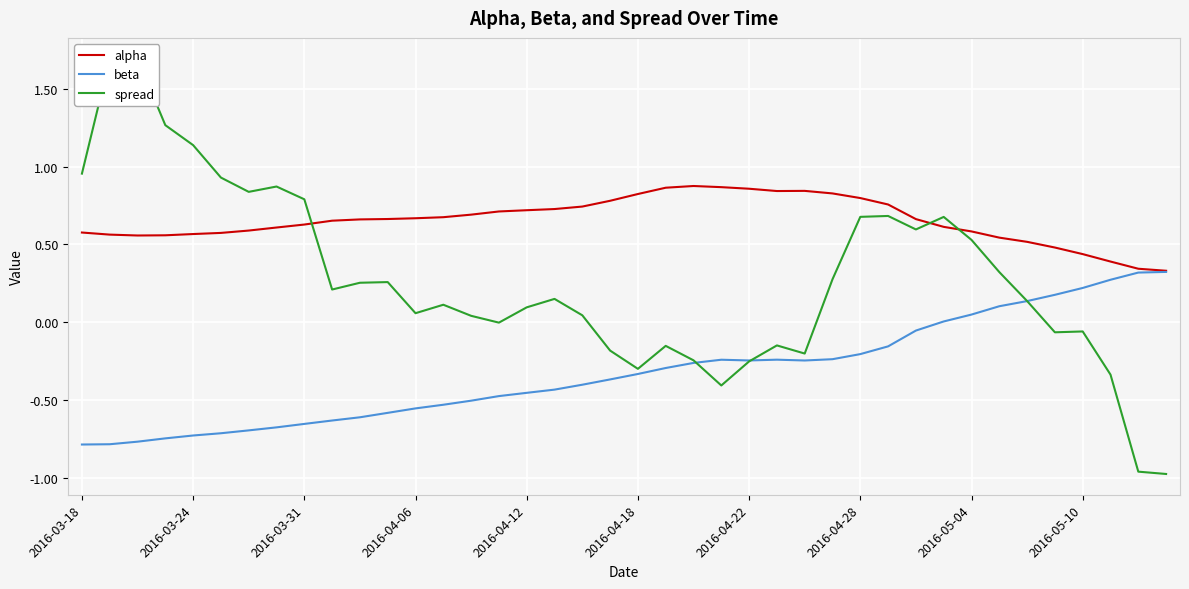

Is the value of alpha at 21 greater than the value of spread at 23?

Yes